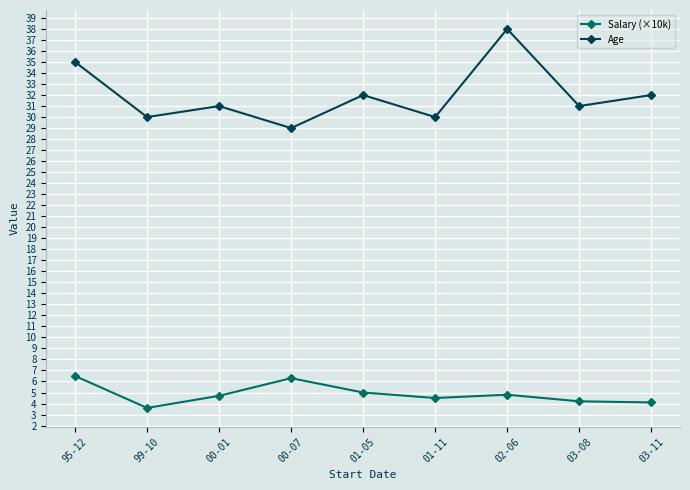

At how many categories does at least one series exceed 13?

9